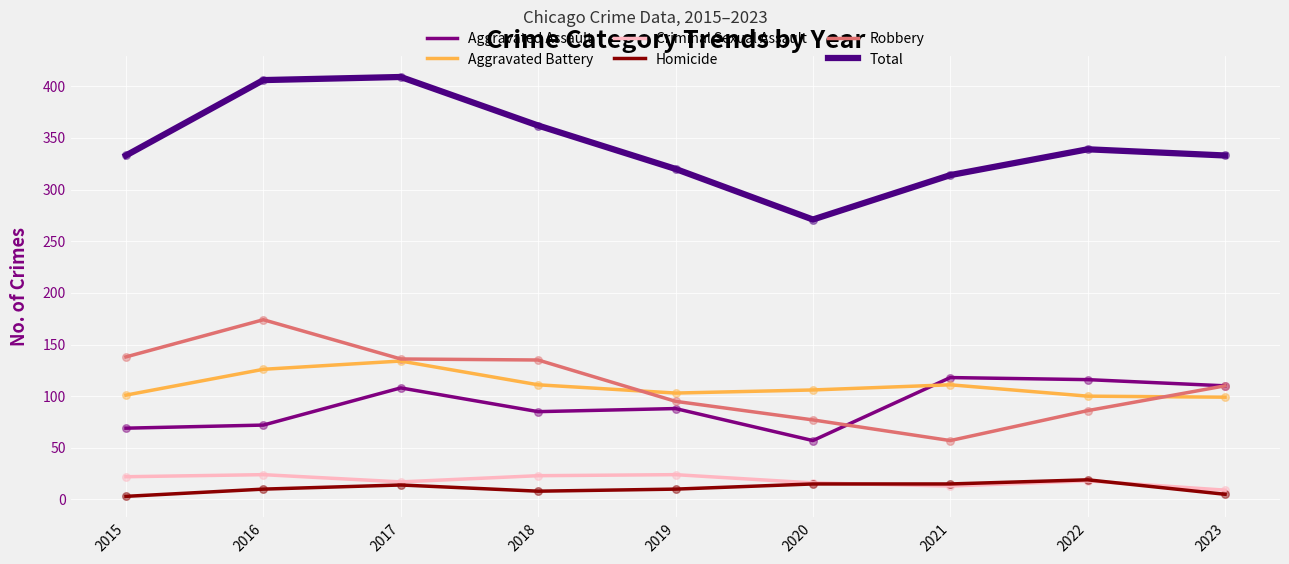

Is the value of Homicide at 2015 greater than the value of Total at 2019?

No